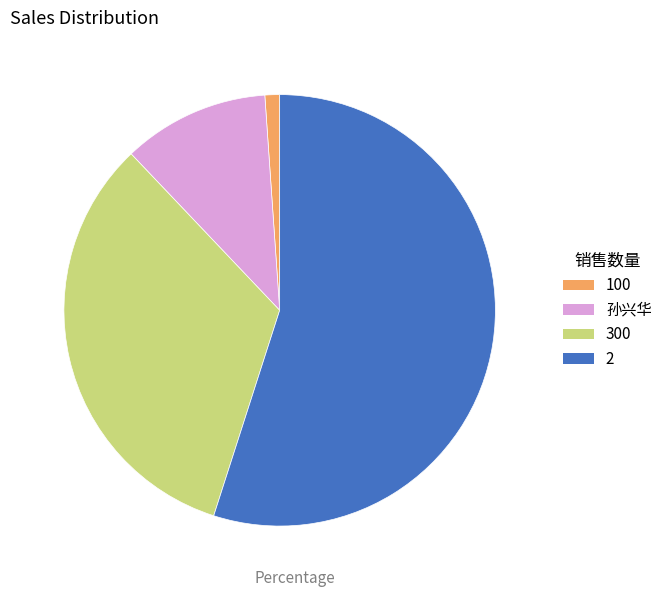

The 2 slice represents 55% of the pie. True or false?

True